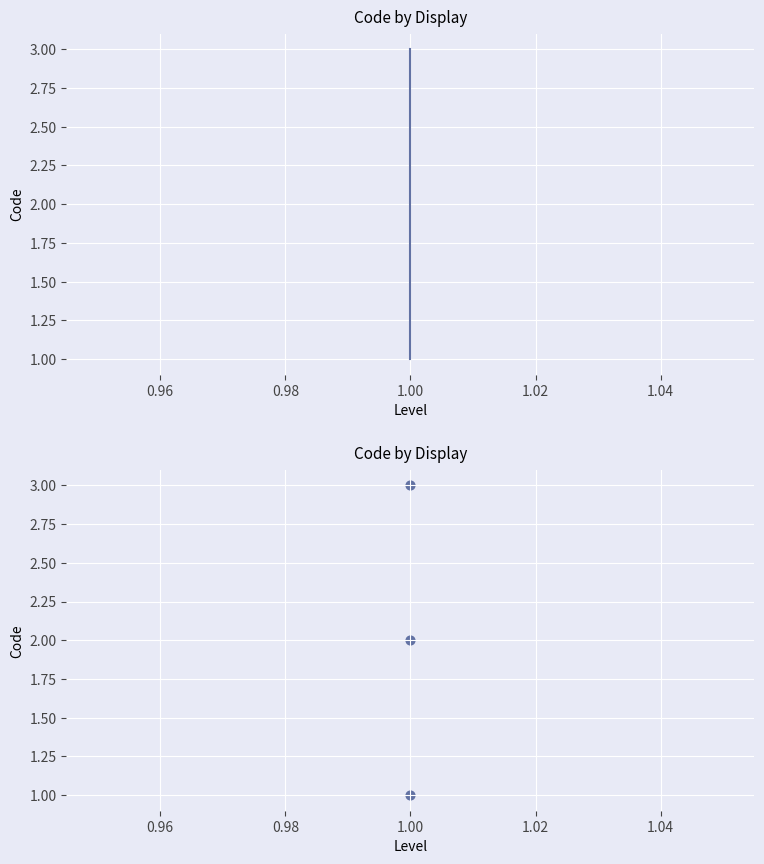

Which has a higher value, 1.00 or 1.00?

1.00